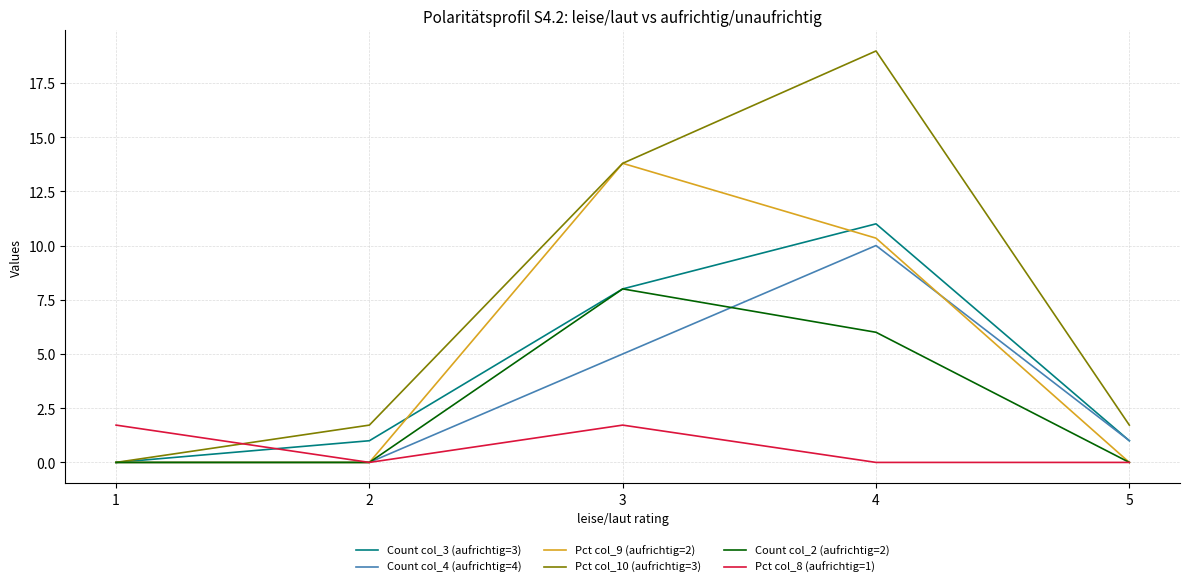

What is the highest value of the Pct col_8 (aufrichtig=1) series?

1.7